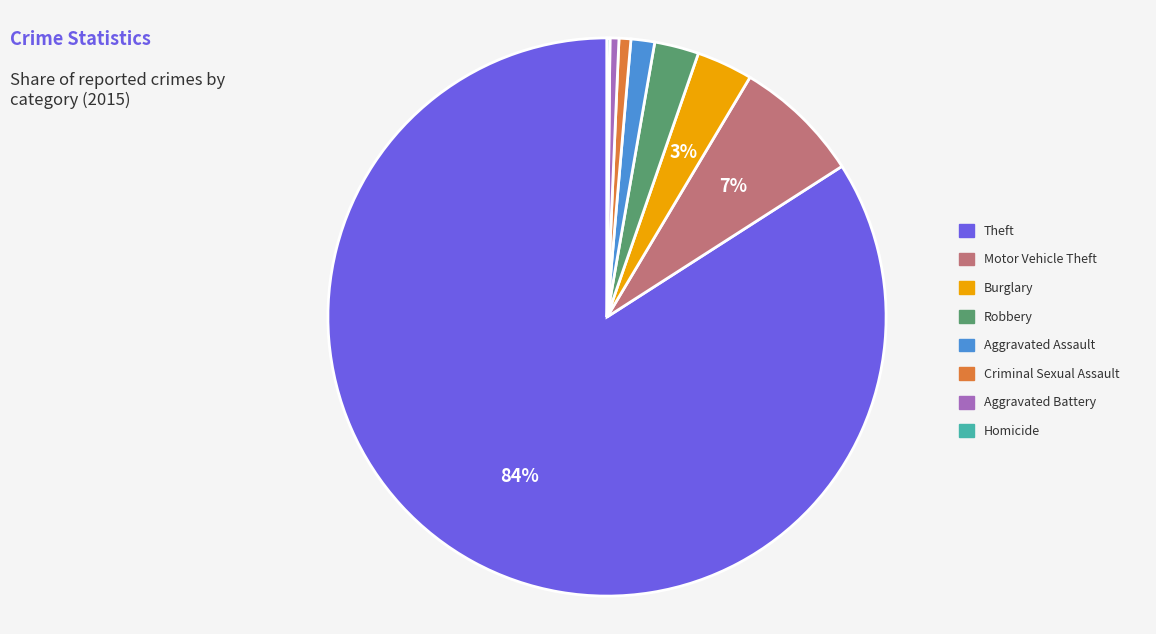

Is there a majority slice in this chart?

Yes